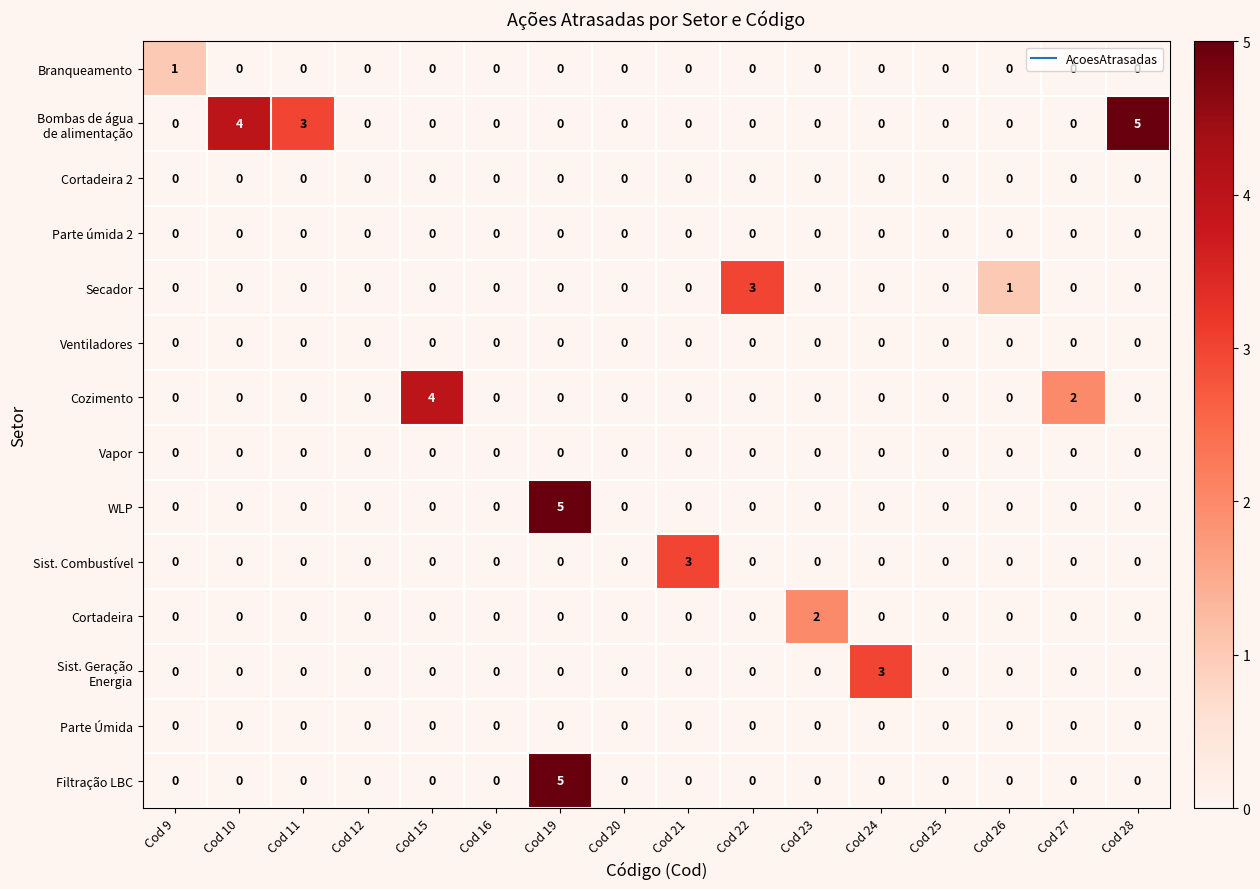

The Cortadeira series shows 1 at Cod 26. True or false?

False